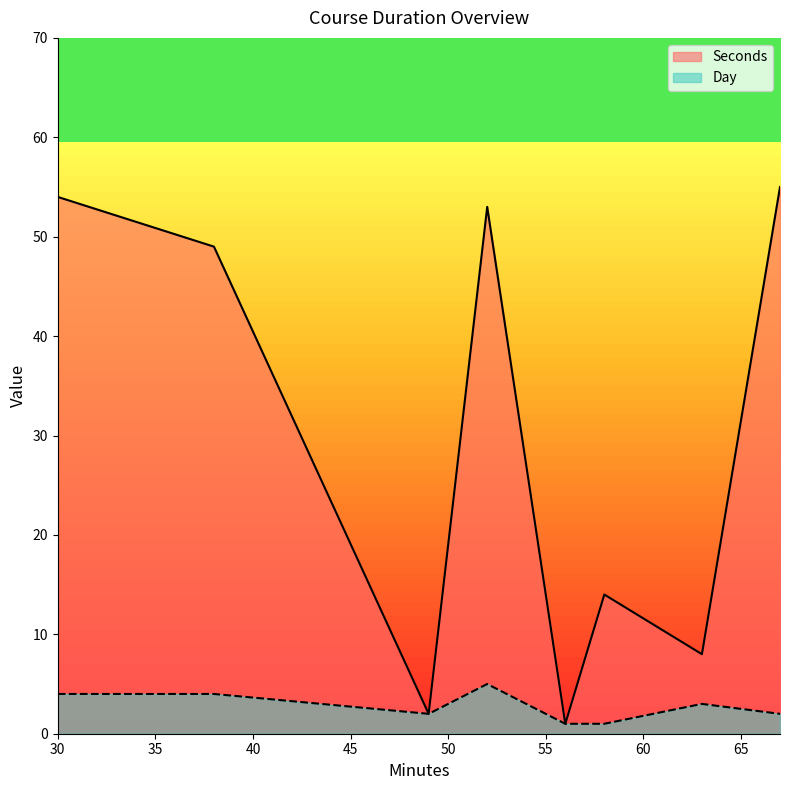

What is the greatest value displayed?

55